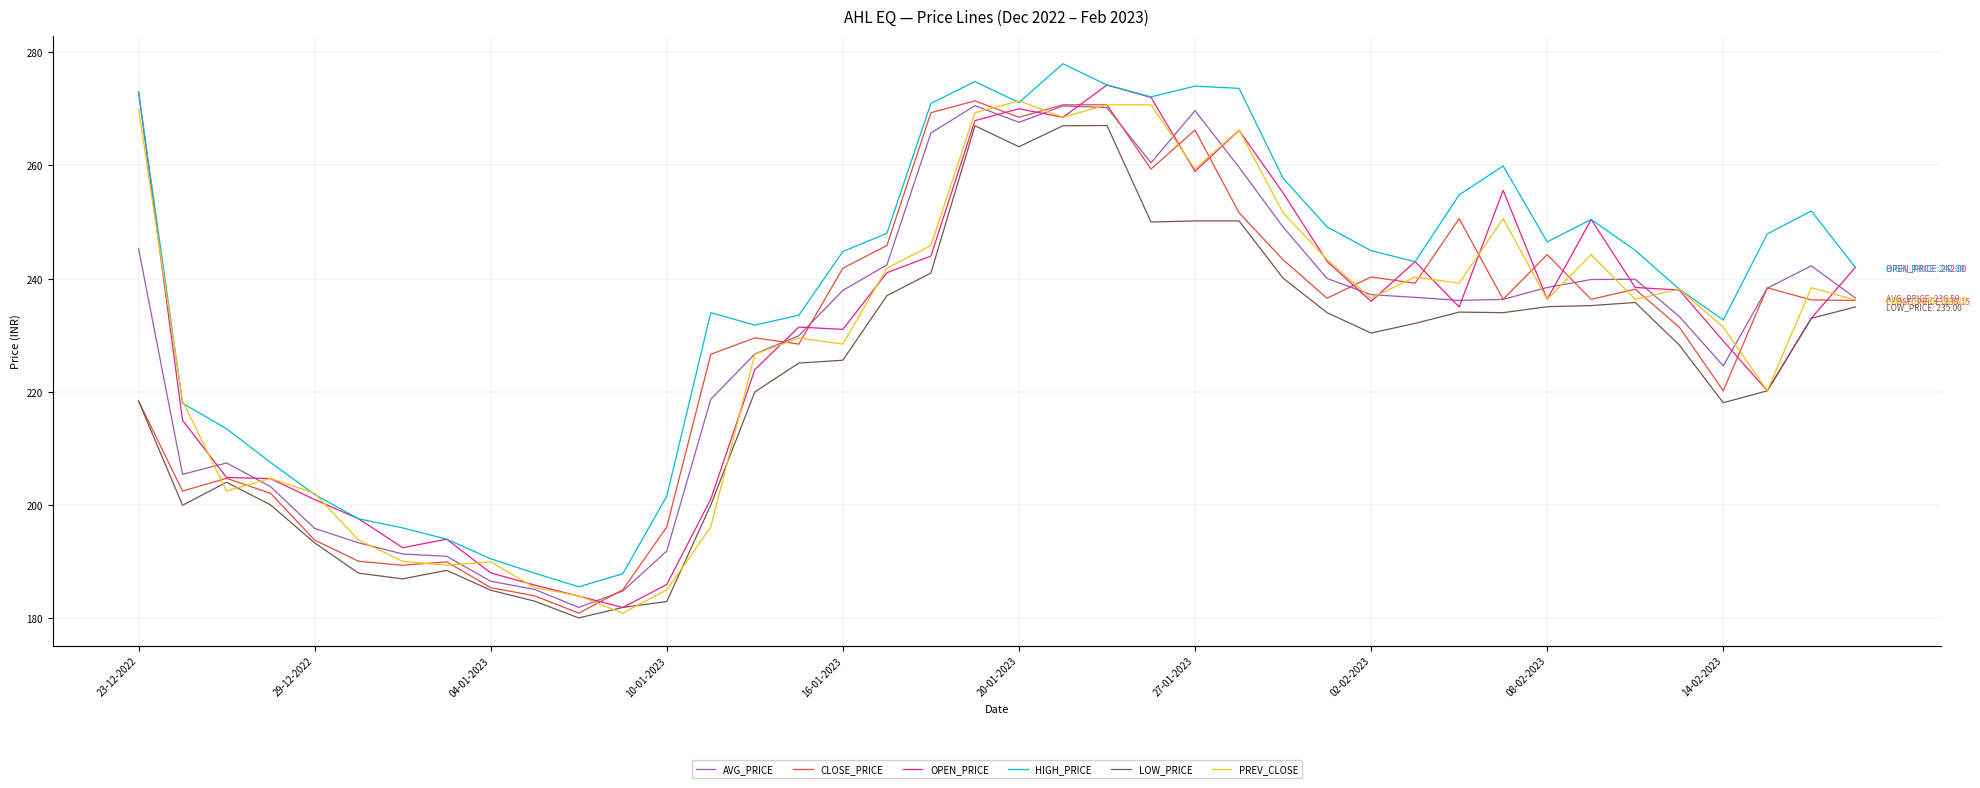

What is the highest value of the PREV_CLOSE series?

271.4